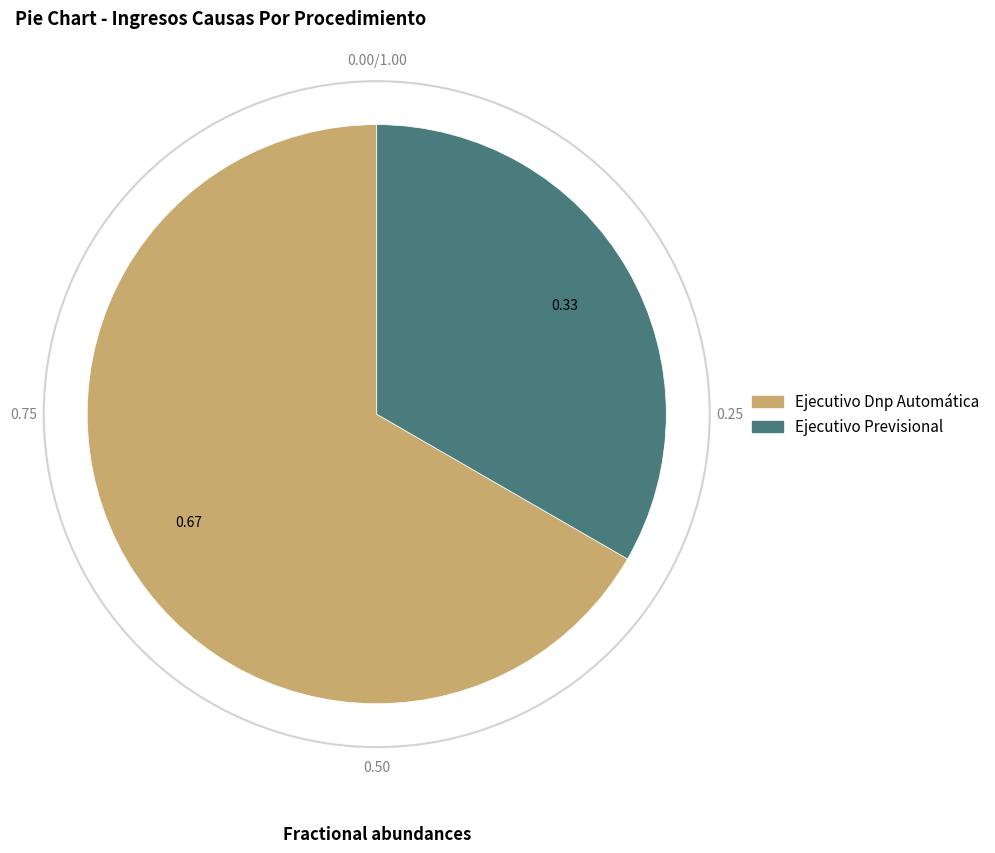

Is it true that Ejecutivo Previsional is 33% of the pie?

True